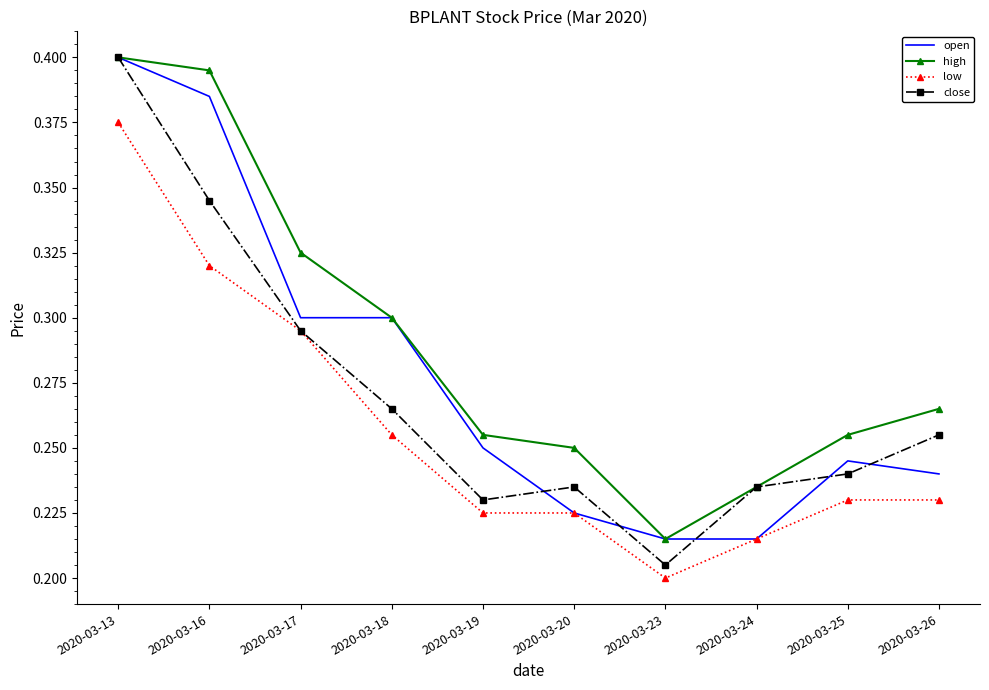

Which label corresponds to the largest value in the chart?

2020-03-13